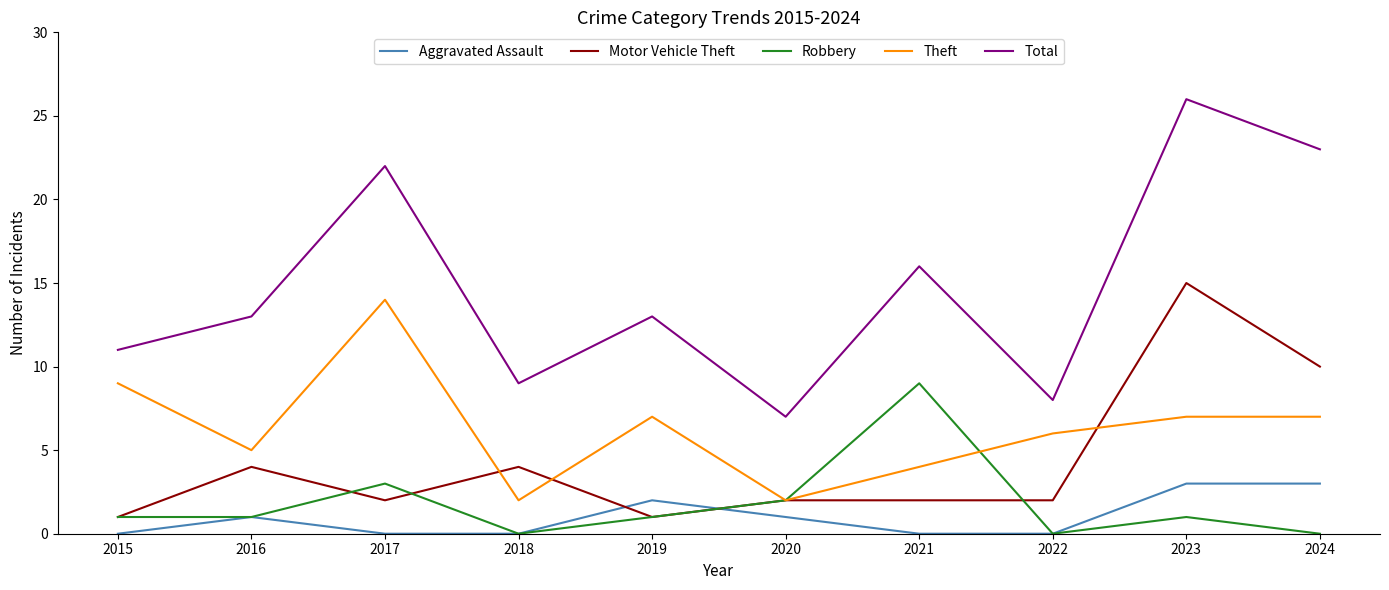

What are all the series names shown in the legend?

Aggravated Assault, Motor Vehicle Theft, Robbery, Theft, Total